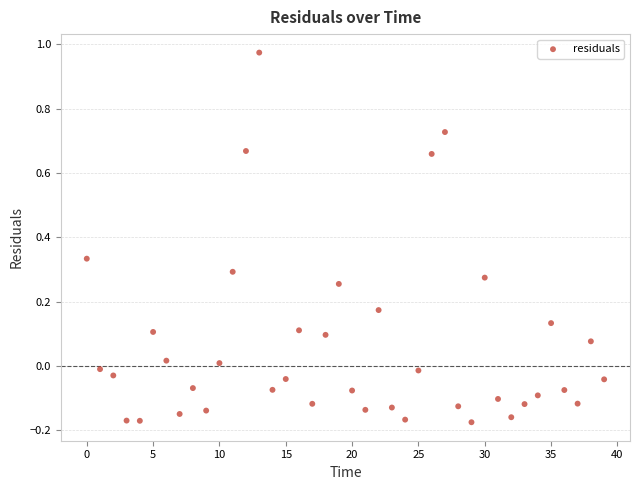

What is the range of Y values (max minus min)?

1.2